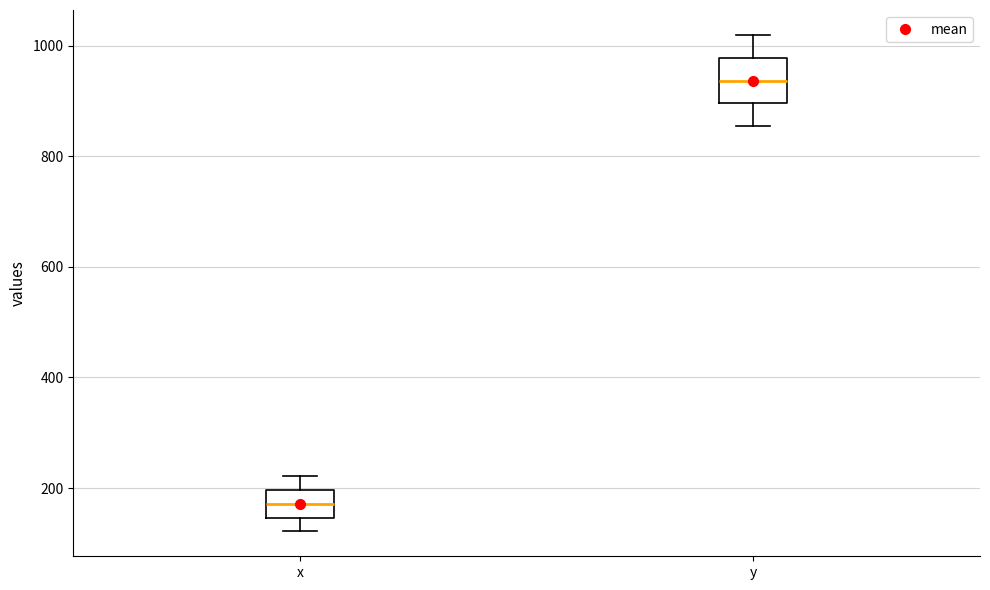

Reading left to right, read every box against the y-axis: the position of its median line, the range the box covers, and the ends of its whiskers. The values are not printed on the chart, so give them approximately, as read against the axis.

x: median 180, box 140 to 200, whiskers 120 to 220
y: median 940, box 900 to 980, whiskers 860 to 1020